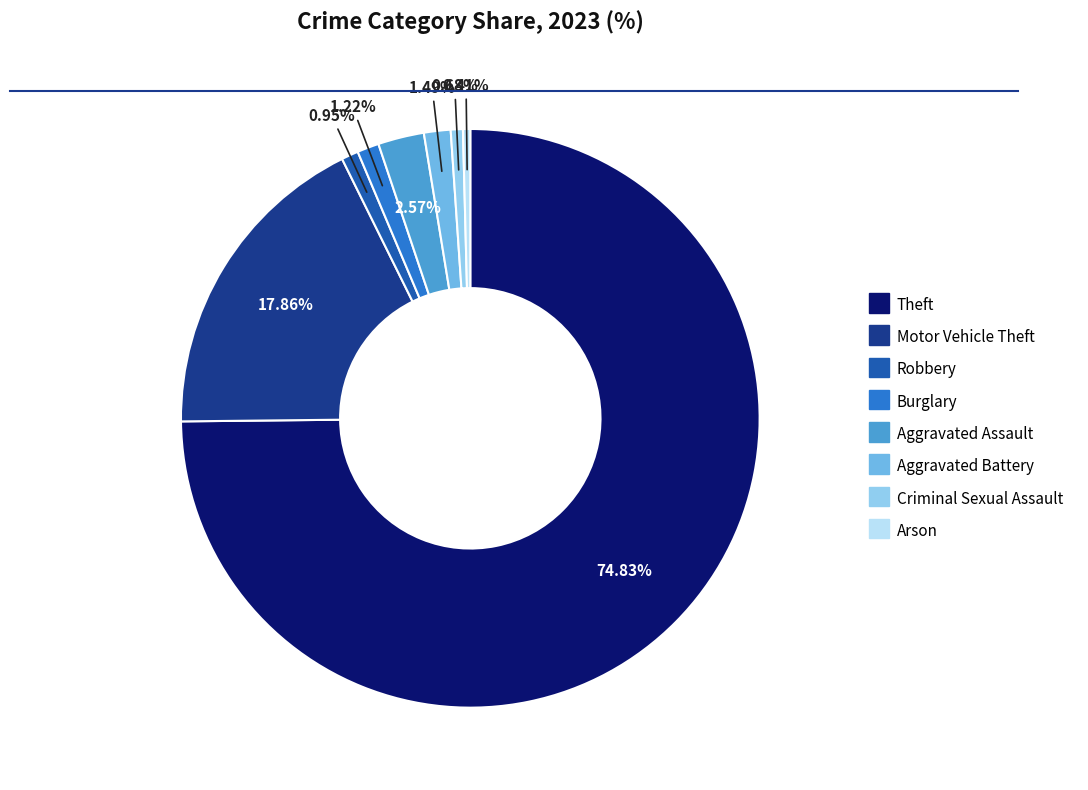

Which slice is the largest?

Theft